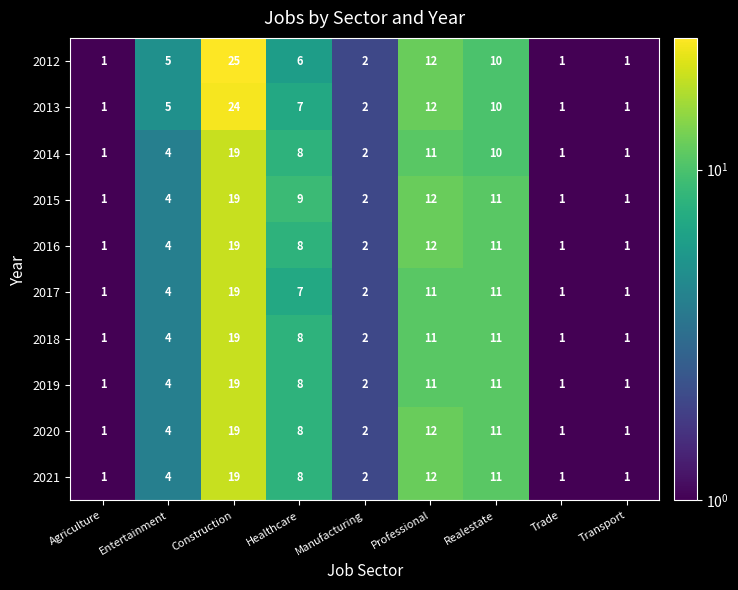

What is the average value of the 2012 series?

7